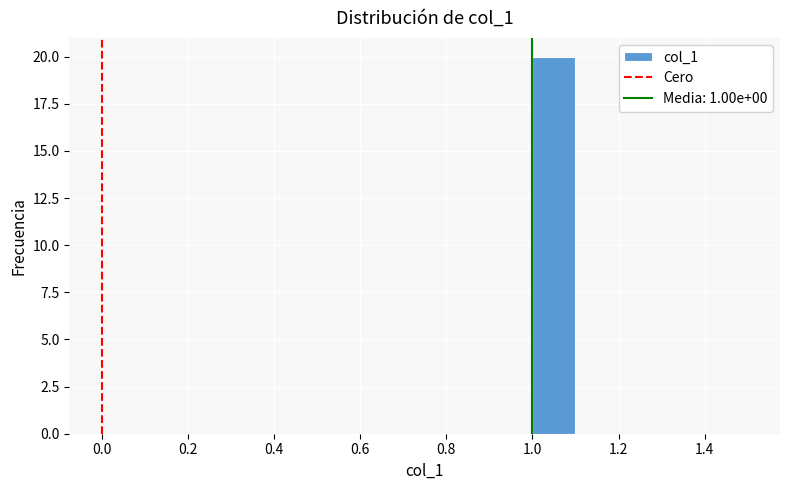

What is the height of the bar covering 1.0 to 1.1 on the x-axis? The values are not printed on the chart, so give them approximately, as read against the axis.

20